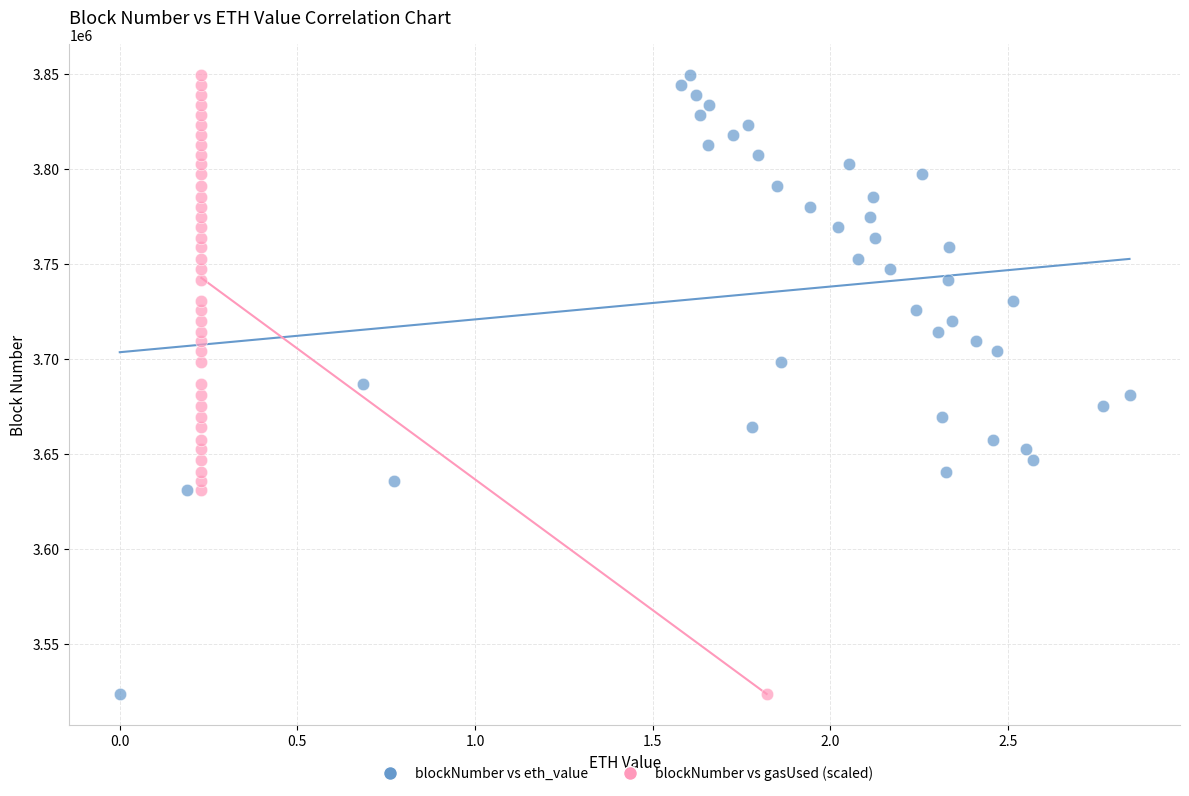

What are all the series names shown in the legend?

blockNumber vs eth_value, blockNumber vs gasUsed (scaled)